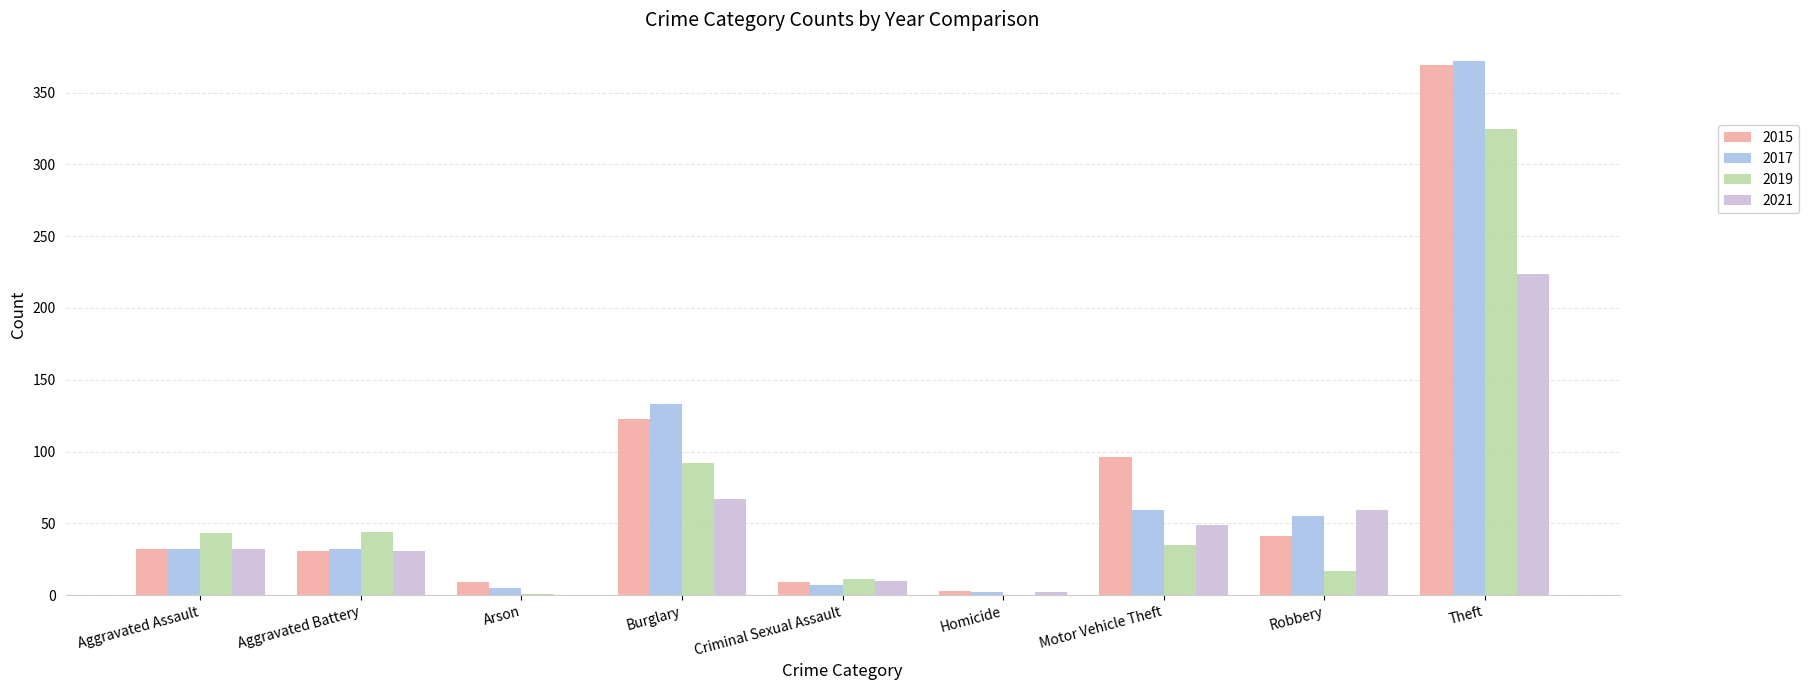

The value of 2017 at Burglary is 87. True or false?

False